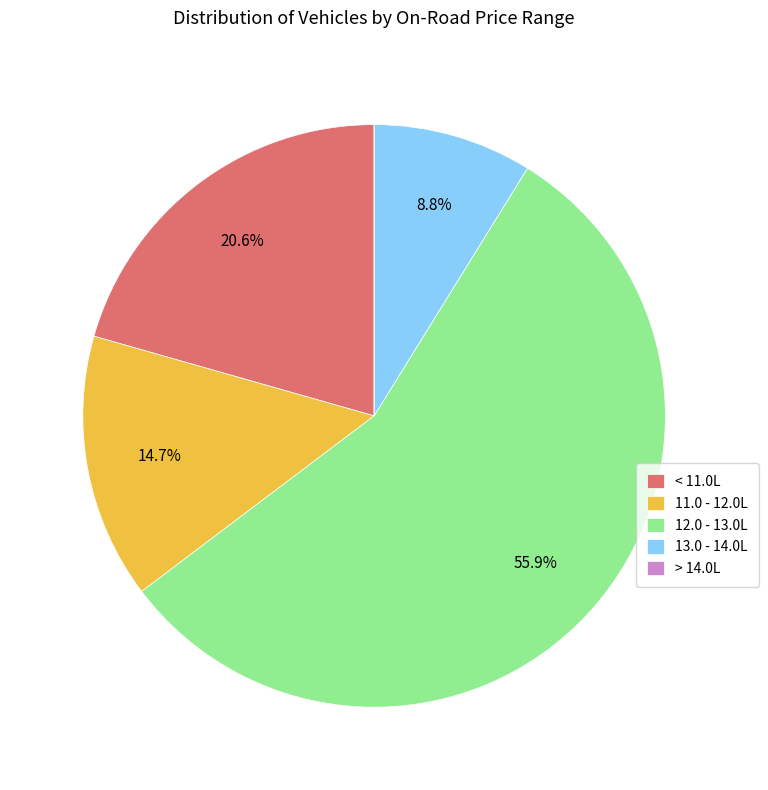

Which category has the biggest portion of the pie?

12.0 - 13.0L